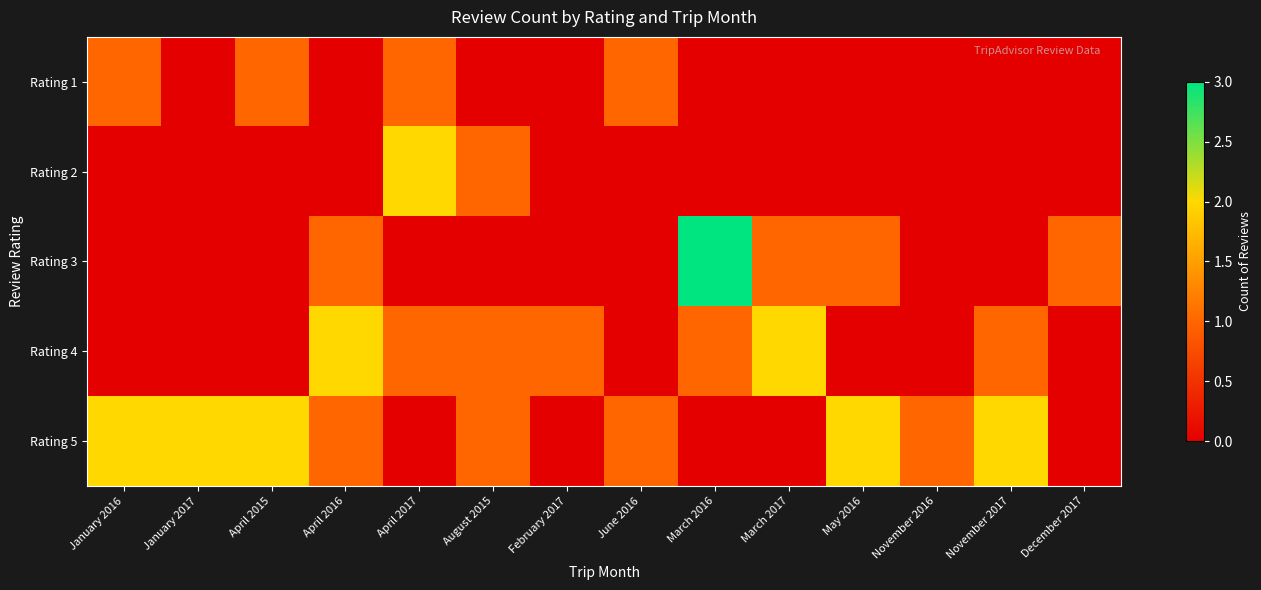

Between April 2015 and November 2016, which is larger?

April 2015